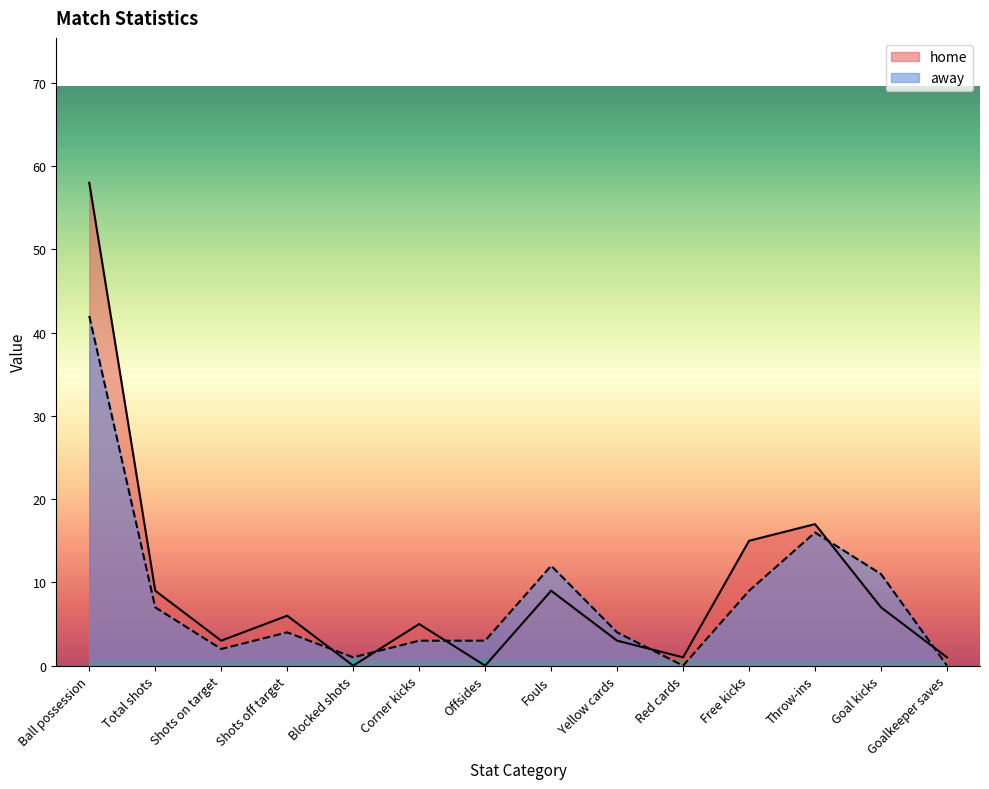

What is the maximum value shown in the chart?

58